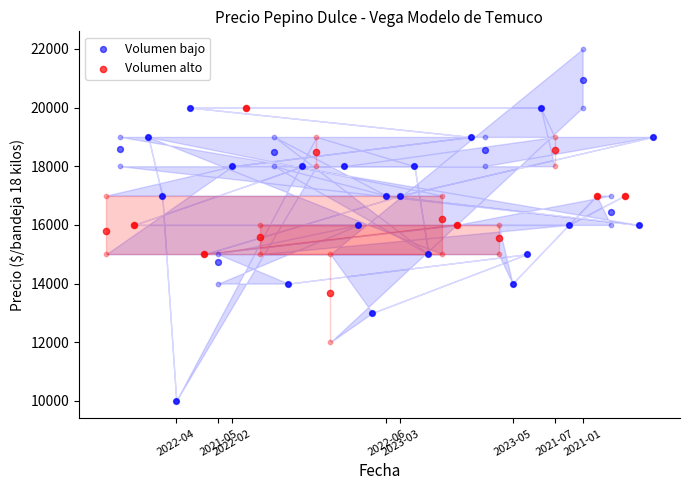

At which category is the sum across all series the highest?

2021-01-25